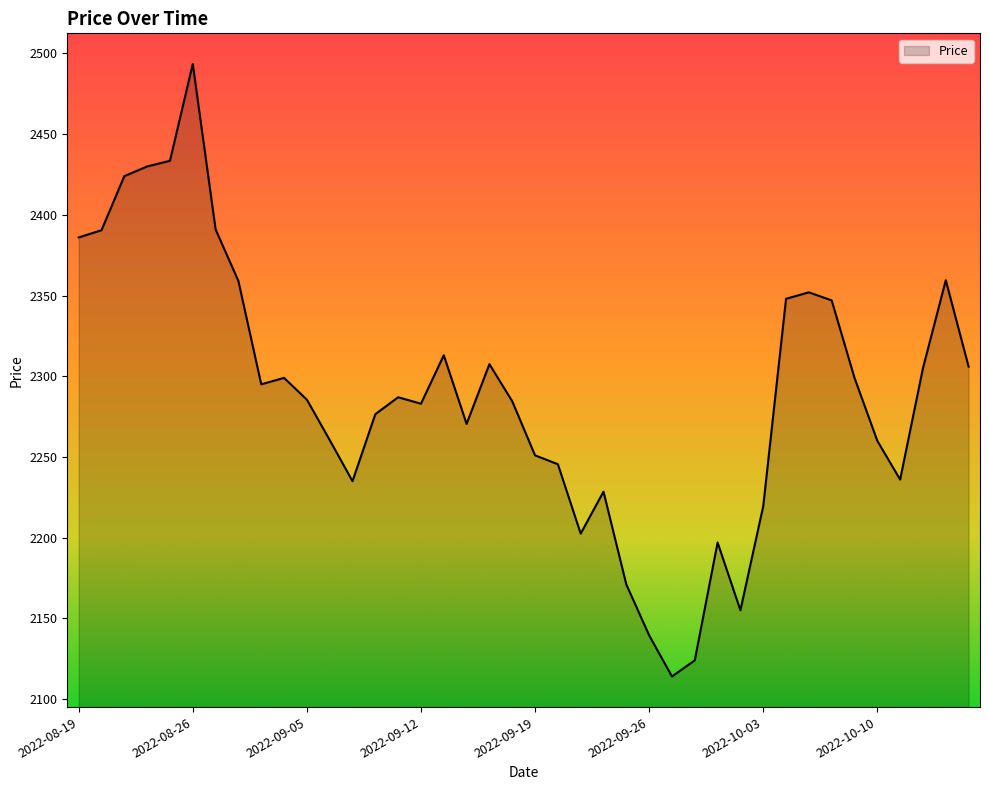

What is the difference between the maximum and minimum values?

379.5